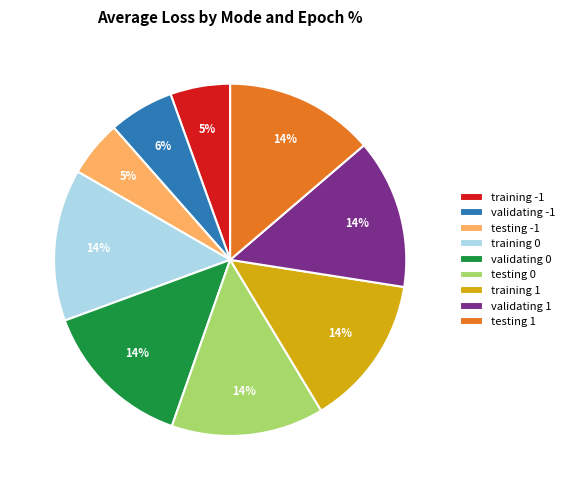

Approximately how many times larger is the value at testing 0 compared to validating 1?

1.0